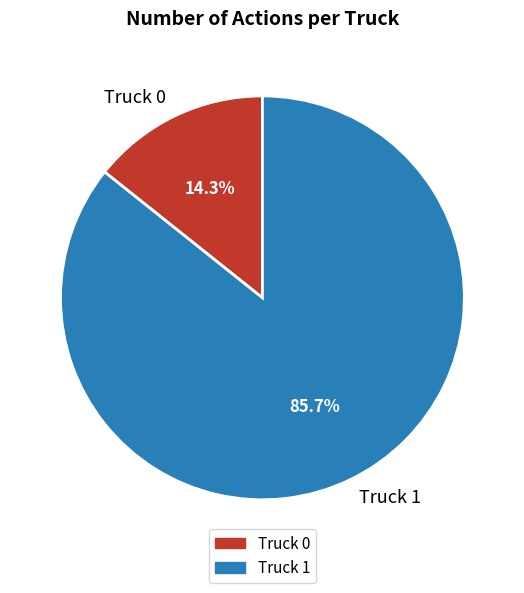

Rank the categories by value from lowest to highest.

Truck 0, Truck 1